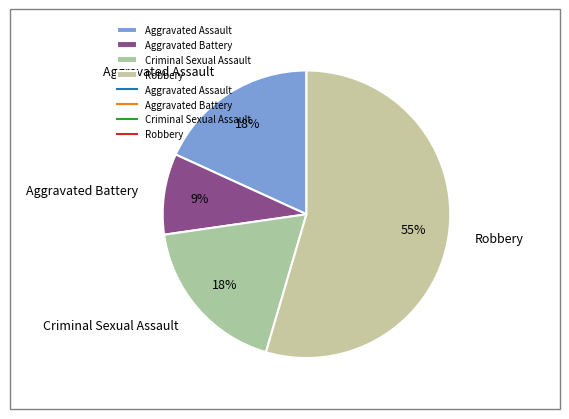

What is the majority slice?

Robbery